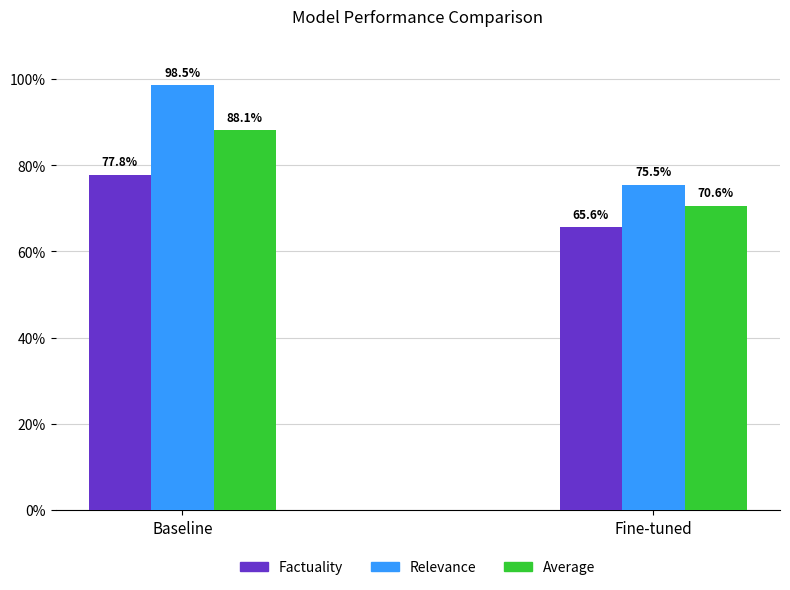

What is the spread (max minus min) of values at Baseline?

0.2